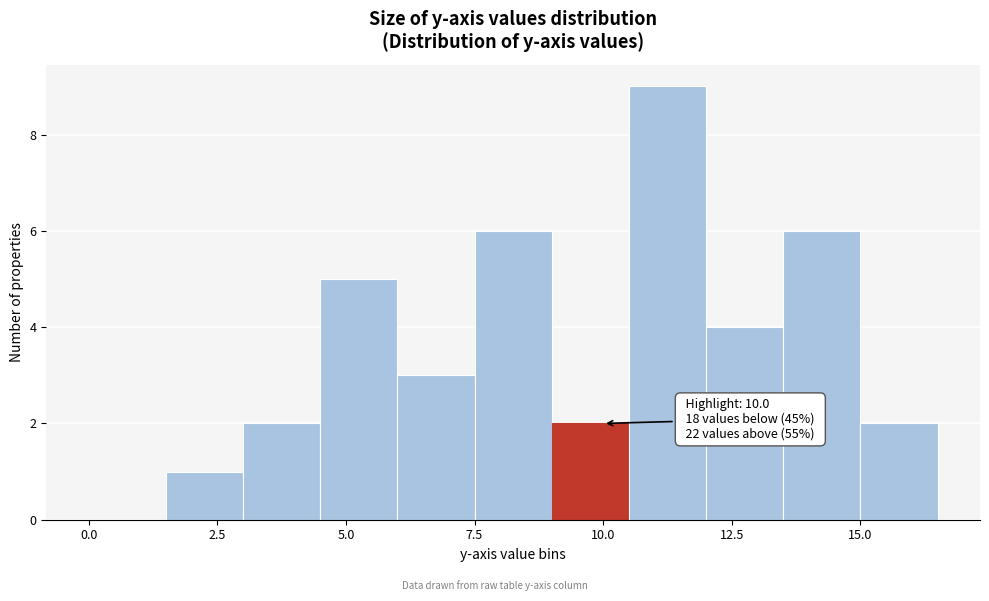

Around what value on the x-axis is the tallest bar? Give the approximate position of its centre, as read against the axis.

11.5